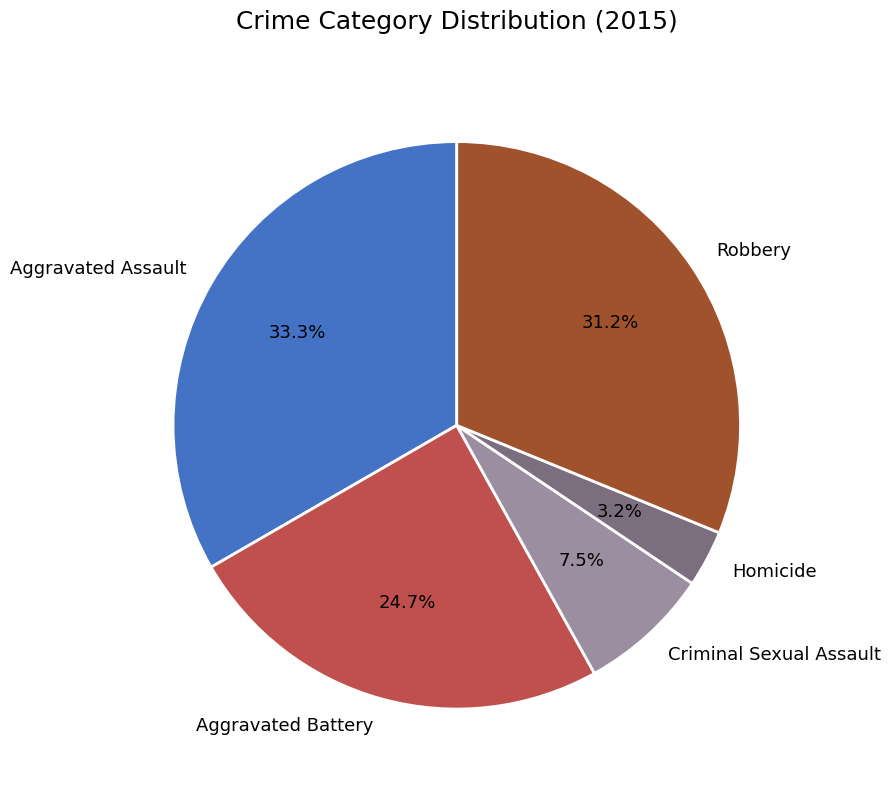

True or false: Aggravated Battery accounts for 35% of the total.

False